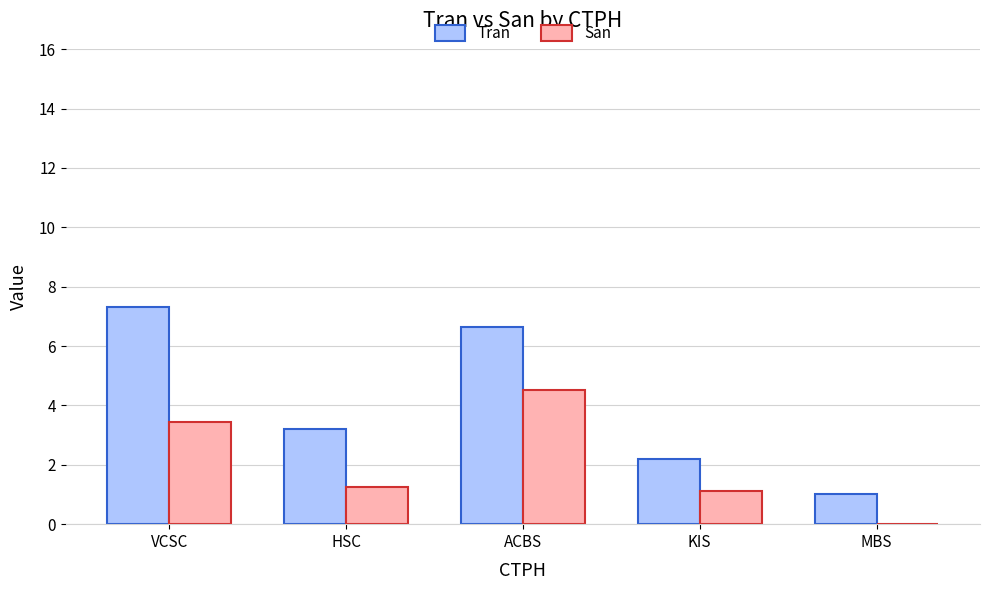

Is it true that San equals 1.2 at HSC?

True